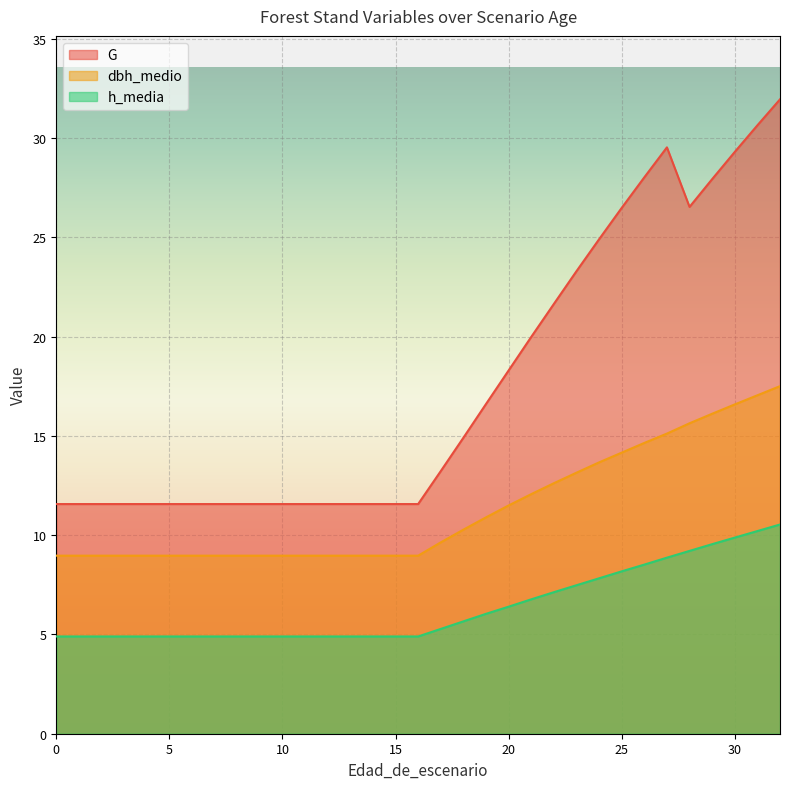

Is the value of dbh_medio at 27 greater than the value of G at 12?

Yes